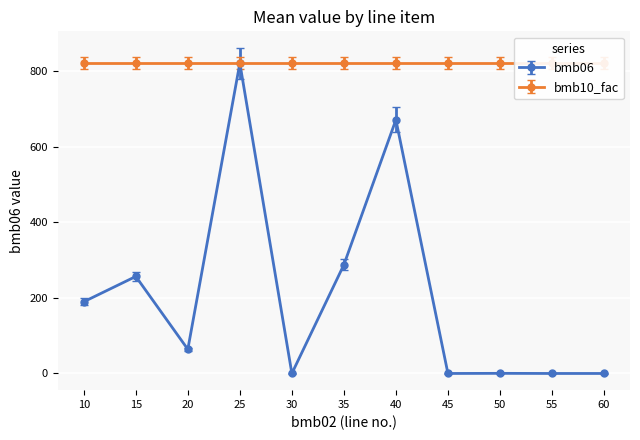

True or false: the data has more than 1 interior local peaks.

True